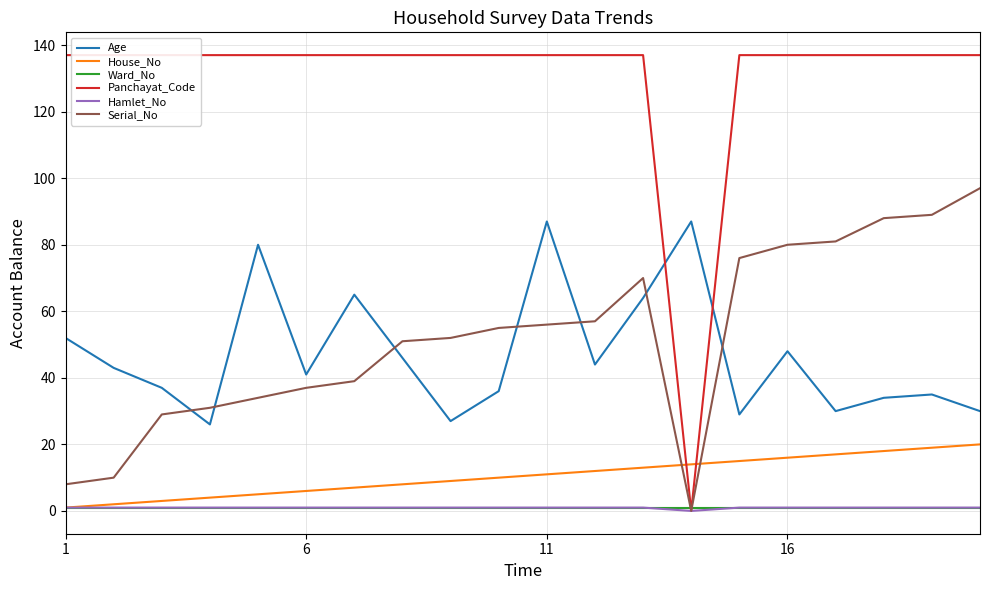

What is the maximum value for Serial_No?

97